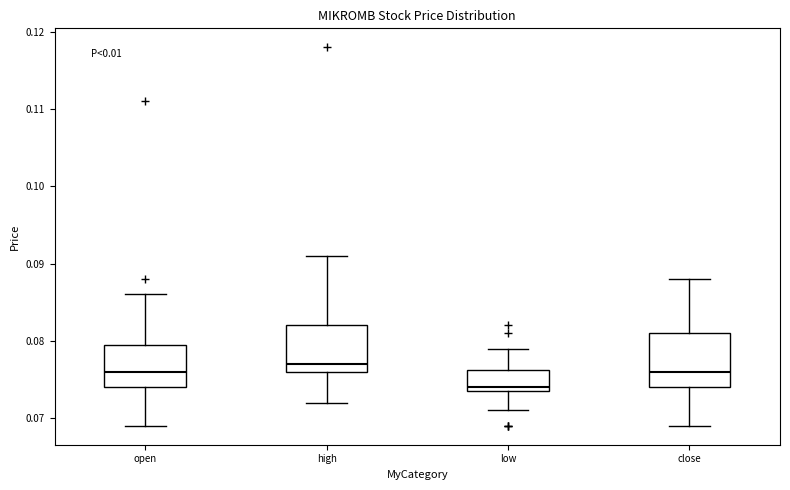

Which box has the highest median line?

high